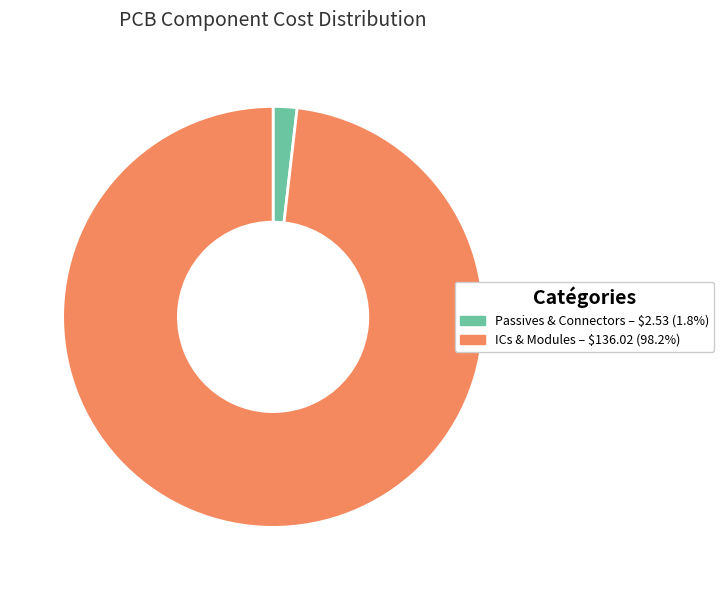

Is there a majority slice in this chart?

Yes